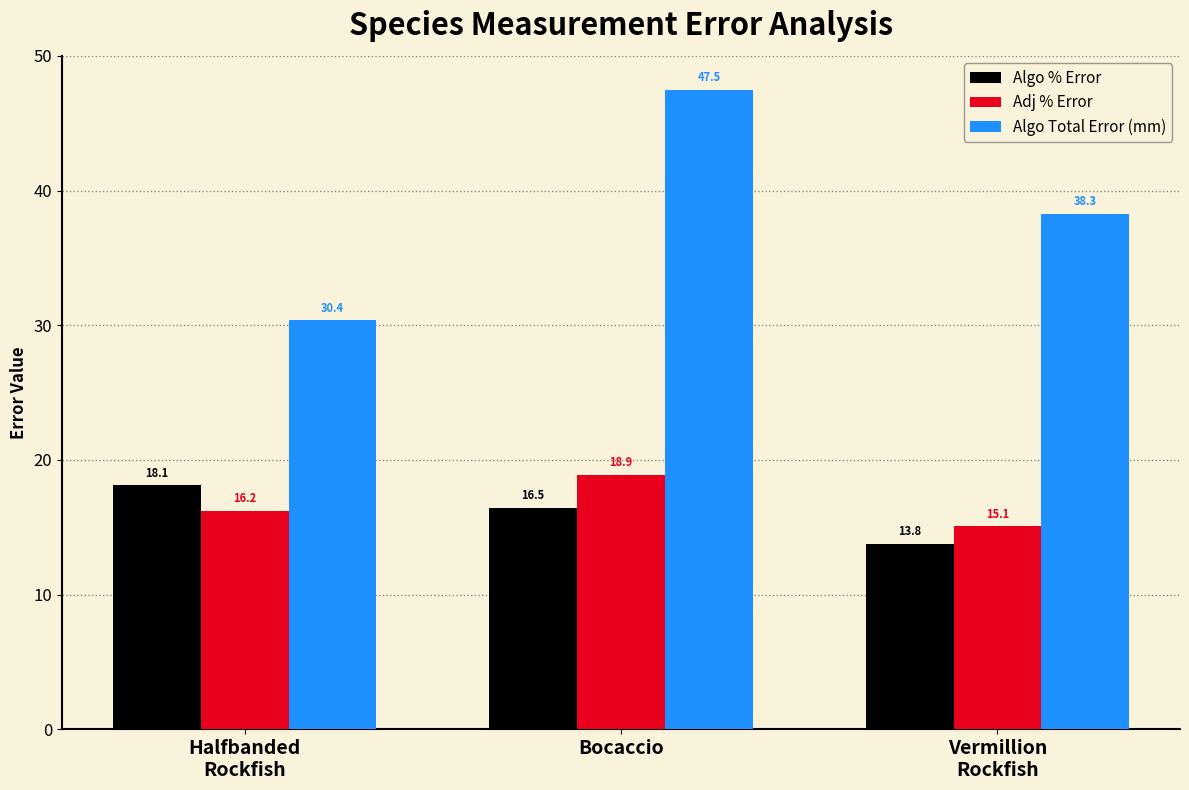

Reading left to right, extract all data points from this chart.

Algo % Error: Halfbanded
Rockfish=18.1	Bocaccio=16.5	Vermillion
Rockfish=13.8
Adj % Error: Halfbanded
Rockfish=16.2	Bocaccio=18.9	Vermillion
Rockfish=15.1
Algo Total Error (mm): Halfbanded
Rockfish=30.4	Bocaccio=47.5	Vermillion
Rockfish=38.3